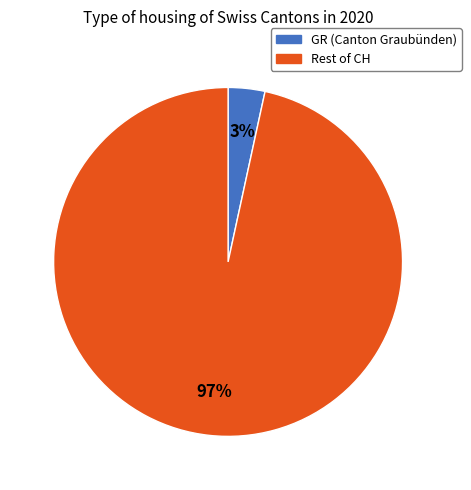

Is there a majority slice in this chart?

Yes